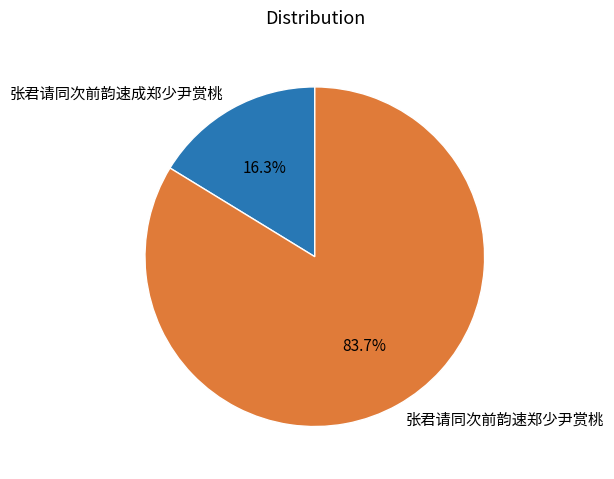

What is the largest slice in the pie chart?

张君请同次前韵速郑少尹赏桃